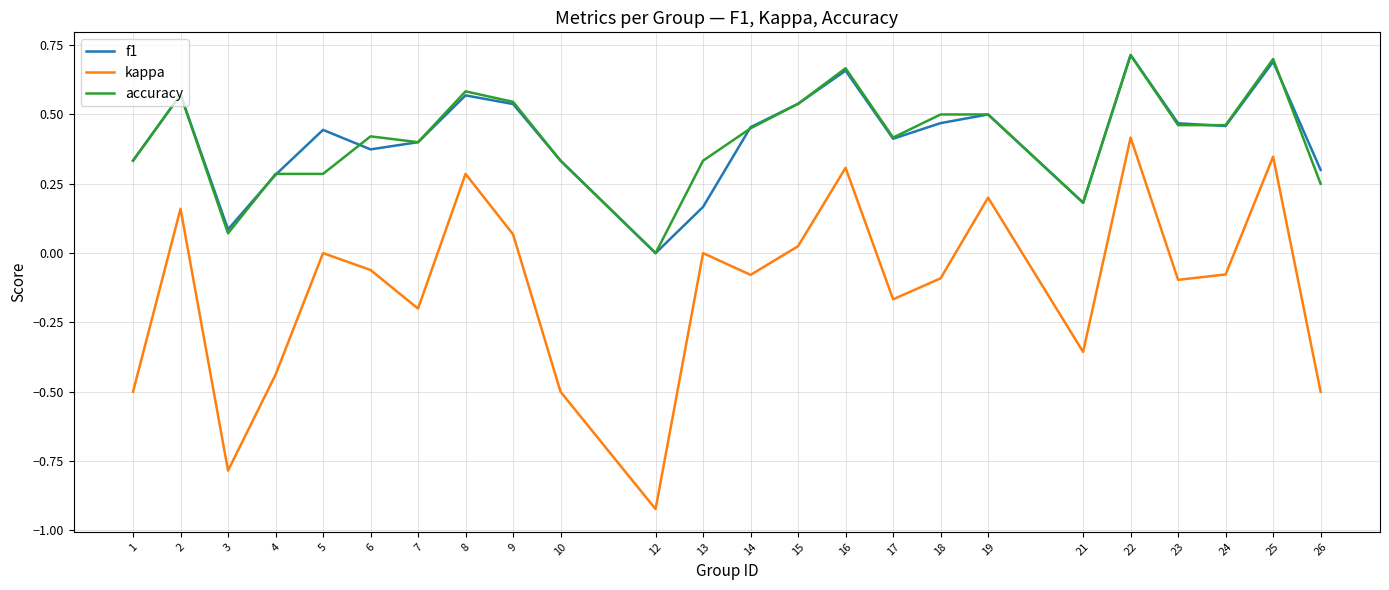

True or false: f1 has more than 2 interior local peaks.

True